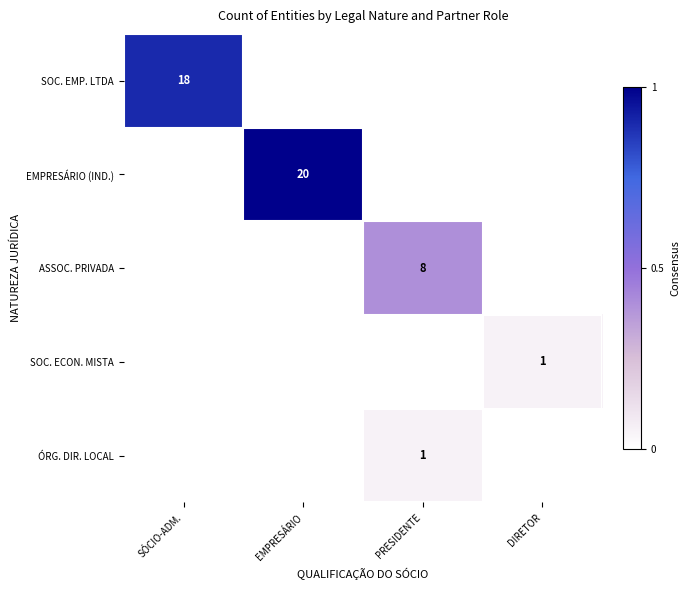

Rank the series at DIRETOR from lowest to highest value.

SOC. EMP. LTDA, EMPRESÁRIO (IND.), ASSOC. PRIVADA, ÓRG. DIR. LOCAL, SOC. ECON. MISTA